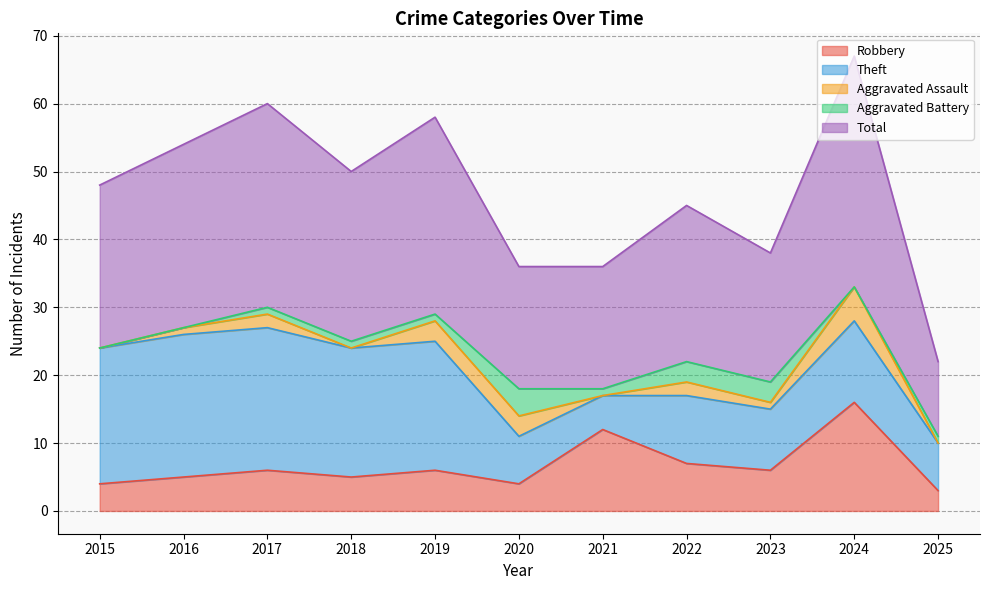

At which category is the sum across all series the highest?

2024